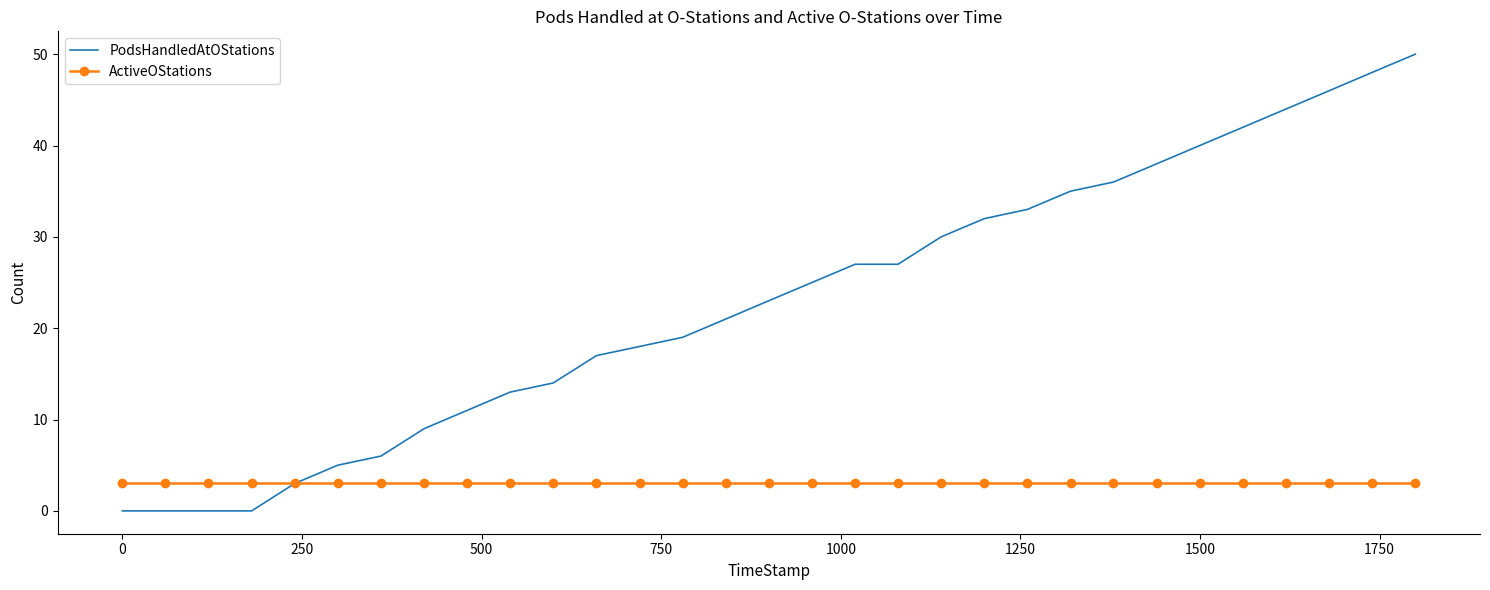

Rank the series by their maximum value, from highest to lowest.

PodsHandledAtOStations, ActiveOStations